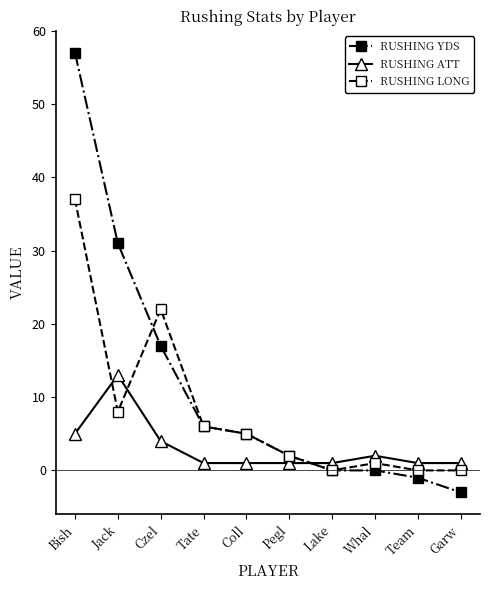

List the series in order of their peak value, highest first.

RUSHING YDS, RUSHING LONG, RUSHING ATT